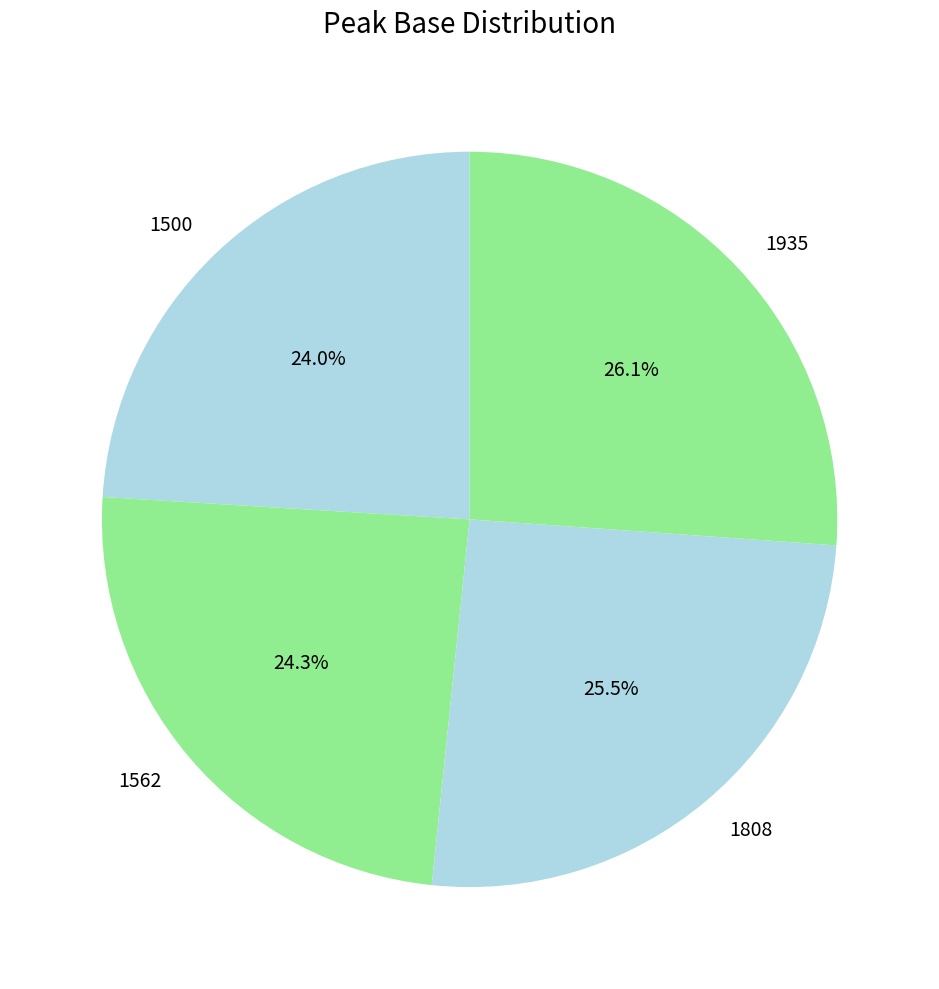

To the nearest percent, what is the combined percentage of 1935 and 1808?

52%